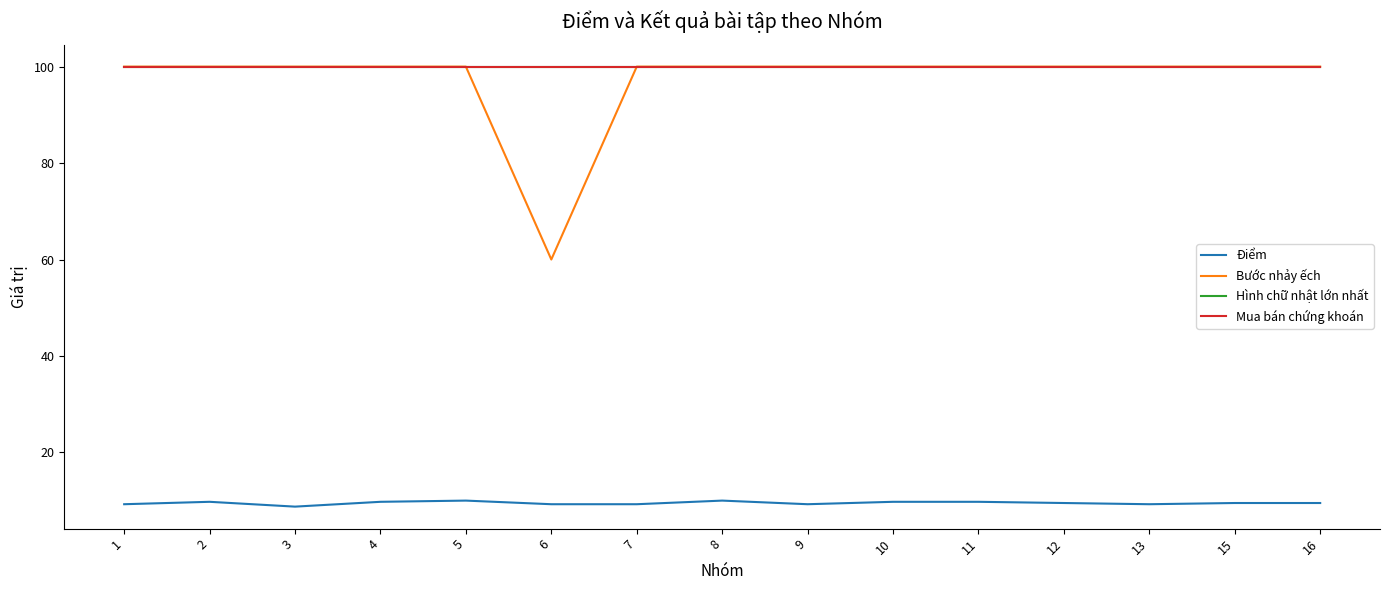

What is the total value across all series at 2?

309.8